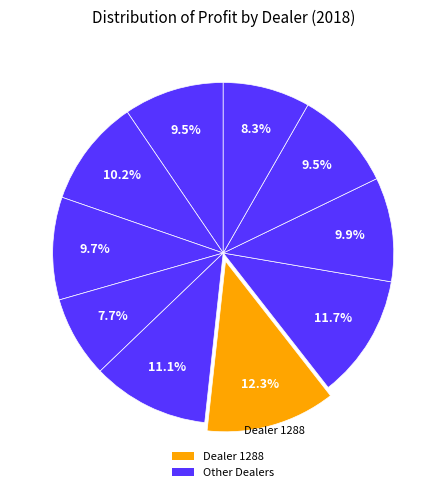

To the nearest percent, what is the difference between the largest and smallest slice percentages?

5%